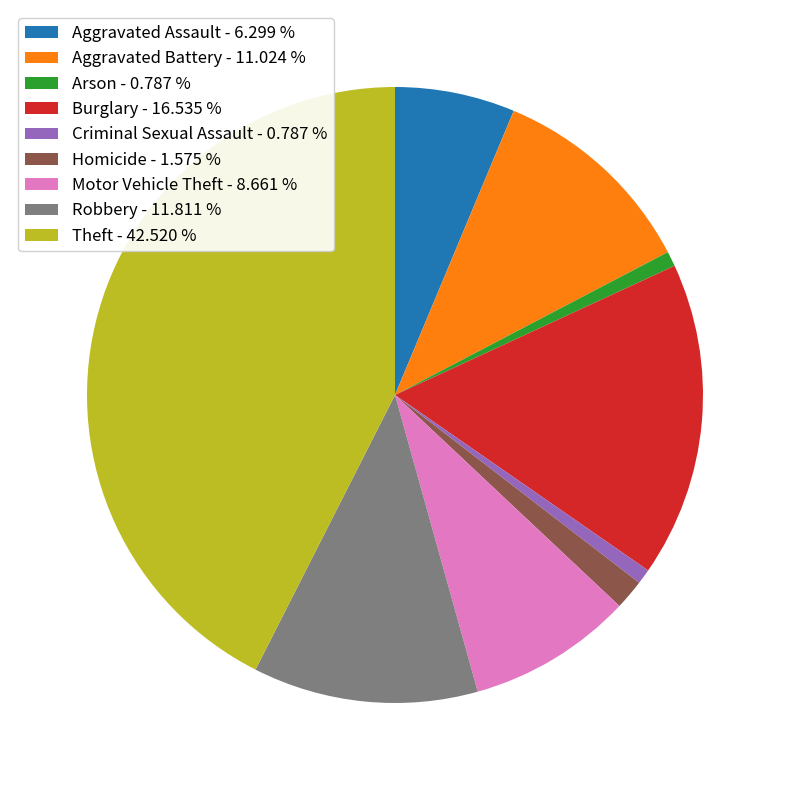

Which has a higher value, Arson - 0.787 % or Motor Vehicle Theft - 8.661 %?

Motor Vehicle Theft - 8.661 %